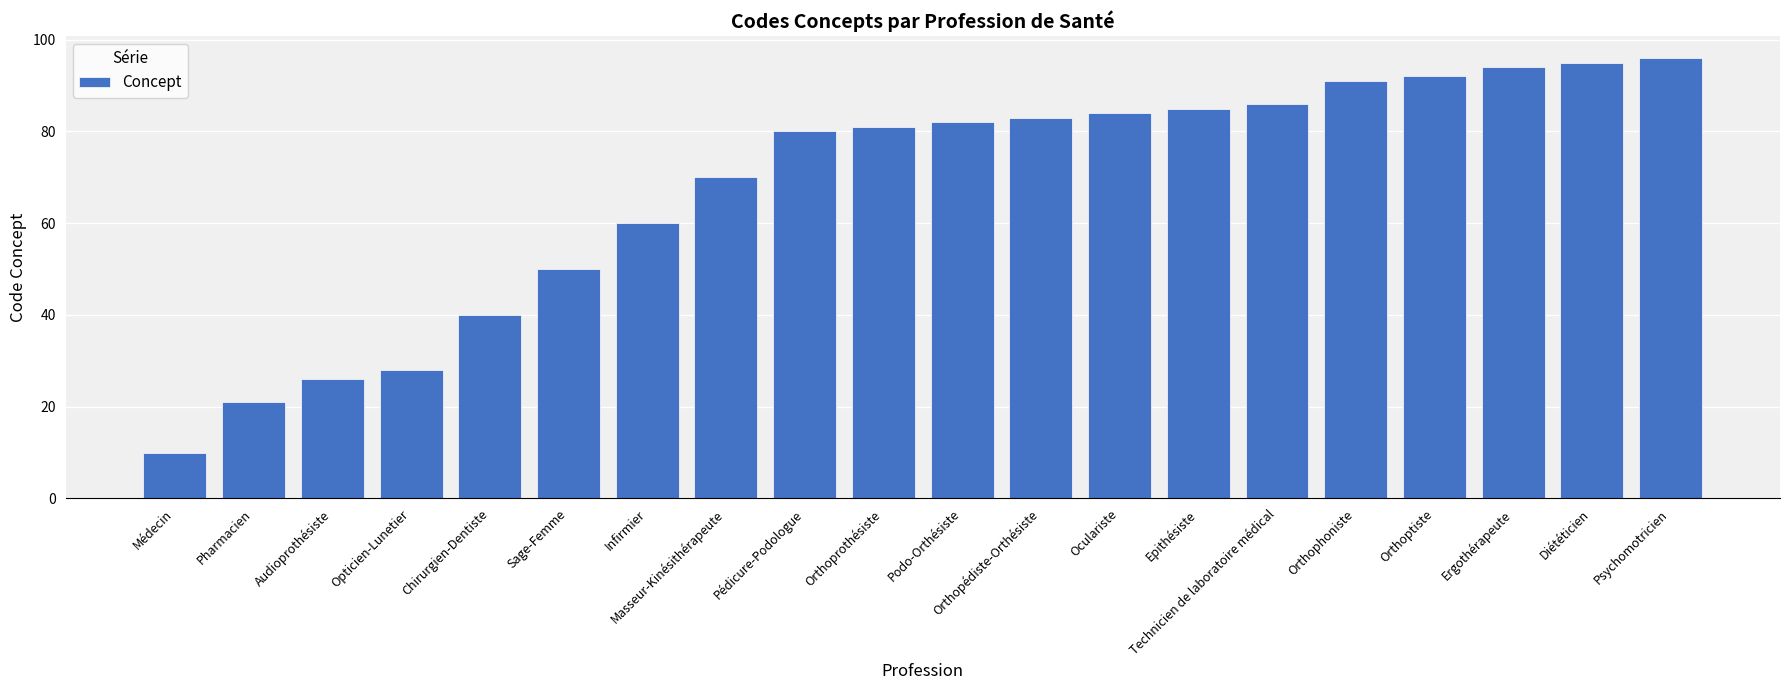

What position from the left is Chirurgien-Dentiste?

5